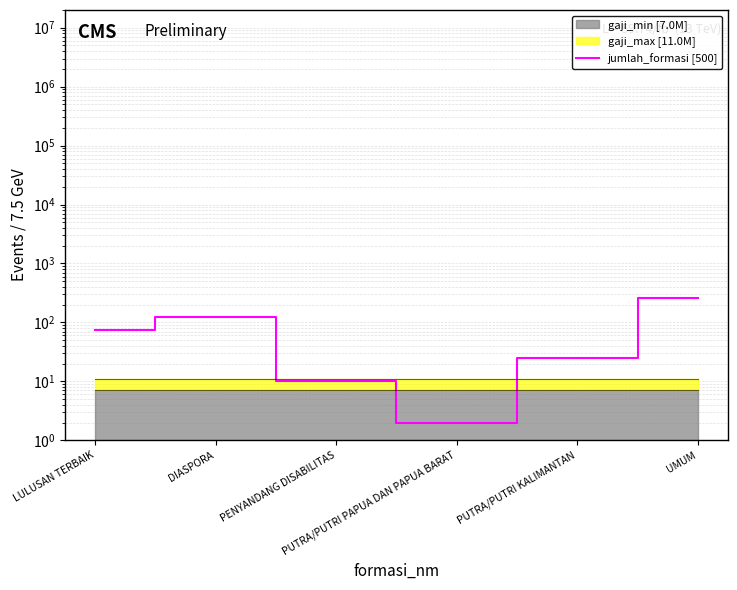

At which category does the data reach its first local valley?

PUTRA/PUTRI PAPUA DAN PAPUA BARAT